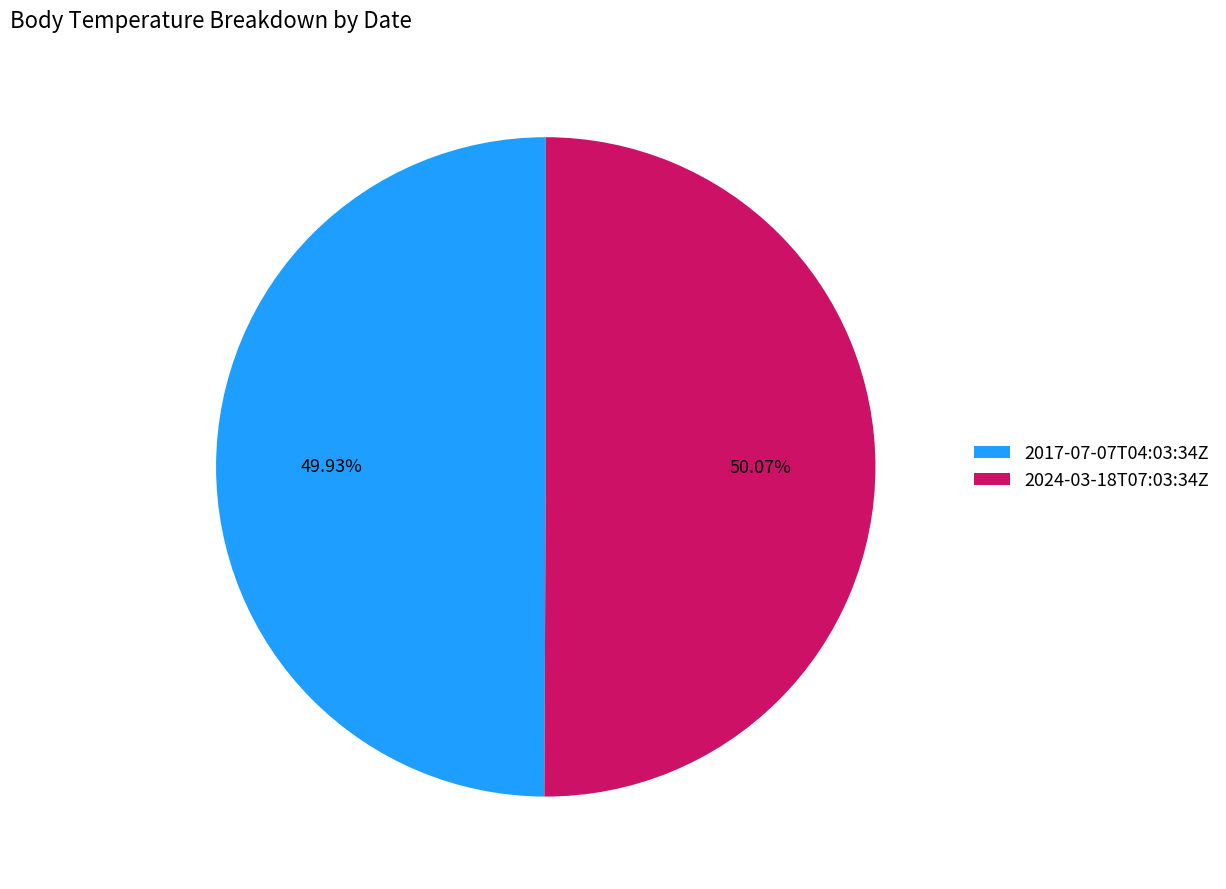

What is the ratio of the value at 2024-03-18T07:03:34Z to the value at 2017-07-07T04:03:34Z?

1.0